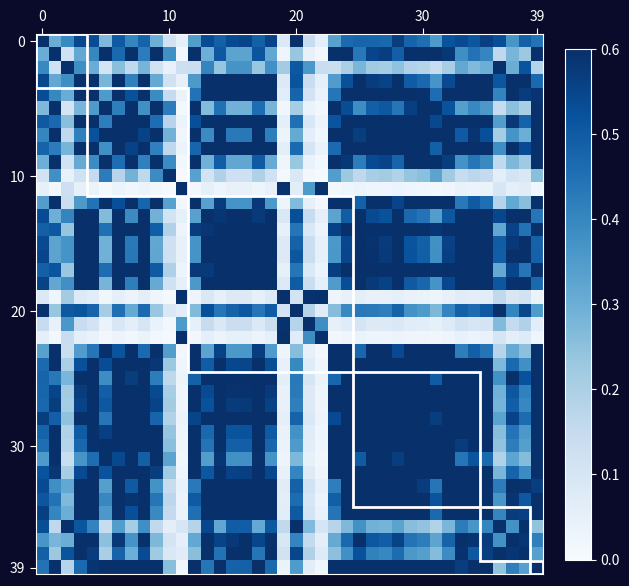

How many data points does each series have?

40